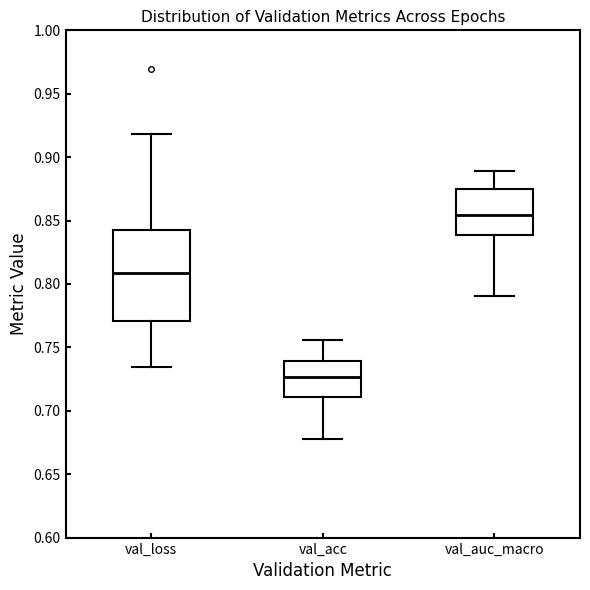

Reading left to right, read every box against the y-axis: the position of its median line, the range the box covers, and the ends of its whiskers. The values are not printed on the chart, so give them approximately, as read against the axis.

val_loss: median 0.810, box 0.770 to 0.840, whiskers 0.735 to 0.920
val_acc: median 0.725, box 0.710 to 0.740, whiskers 0.680 to 0.755
val_auc_macro: median 0.855, box 0.840 to 0.875, whiskers 0.790 to 0.890